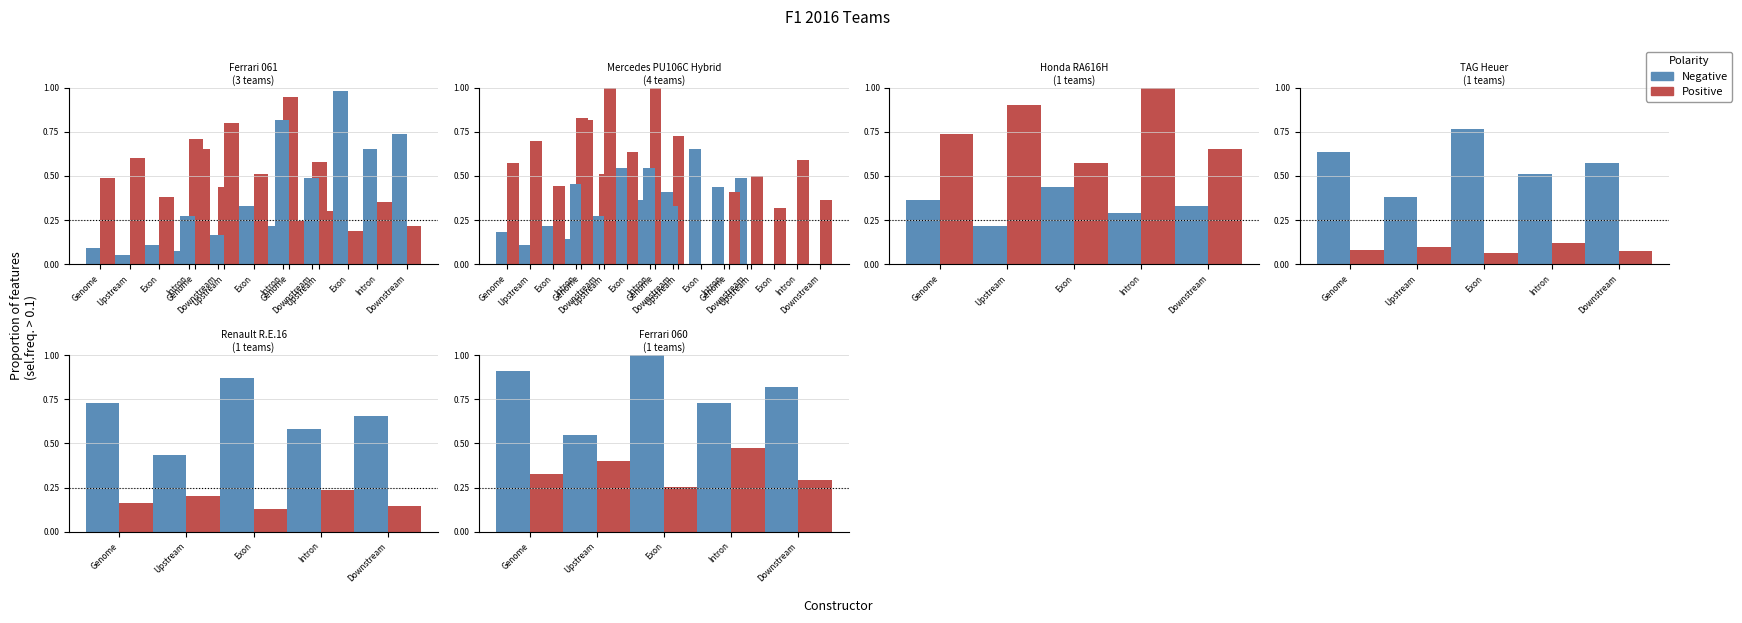

What is the value of the Positive bar at the 1st from the left?

0.5